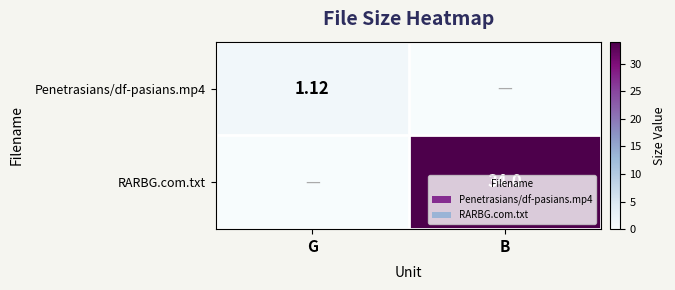

At how many categories does at least one series exceed 25?

1